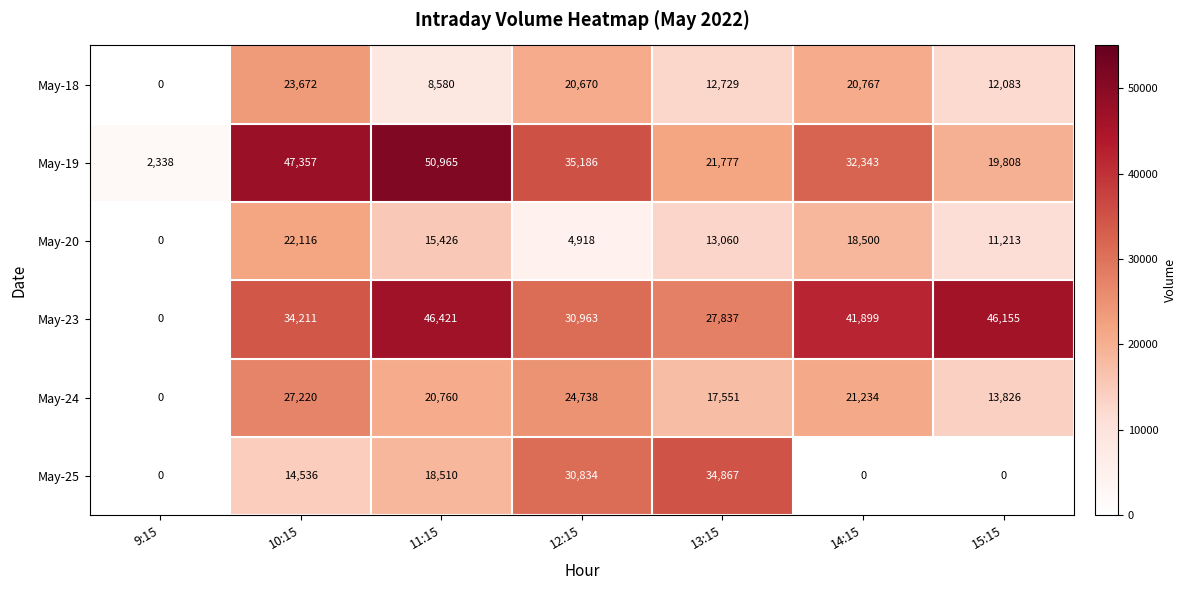

The May-18 series shows 23672 at 10:15. True or false?

True